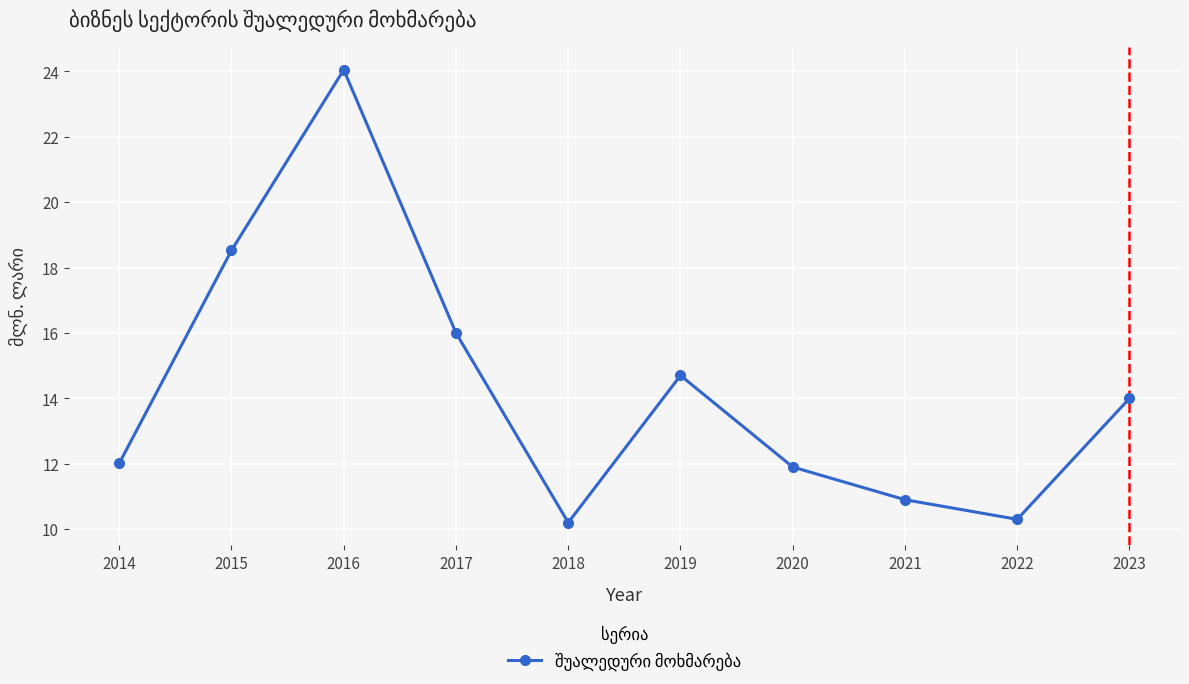

Is it true that the value at 2023 is 14.0?

True